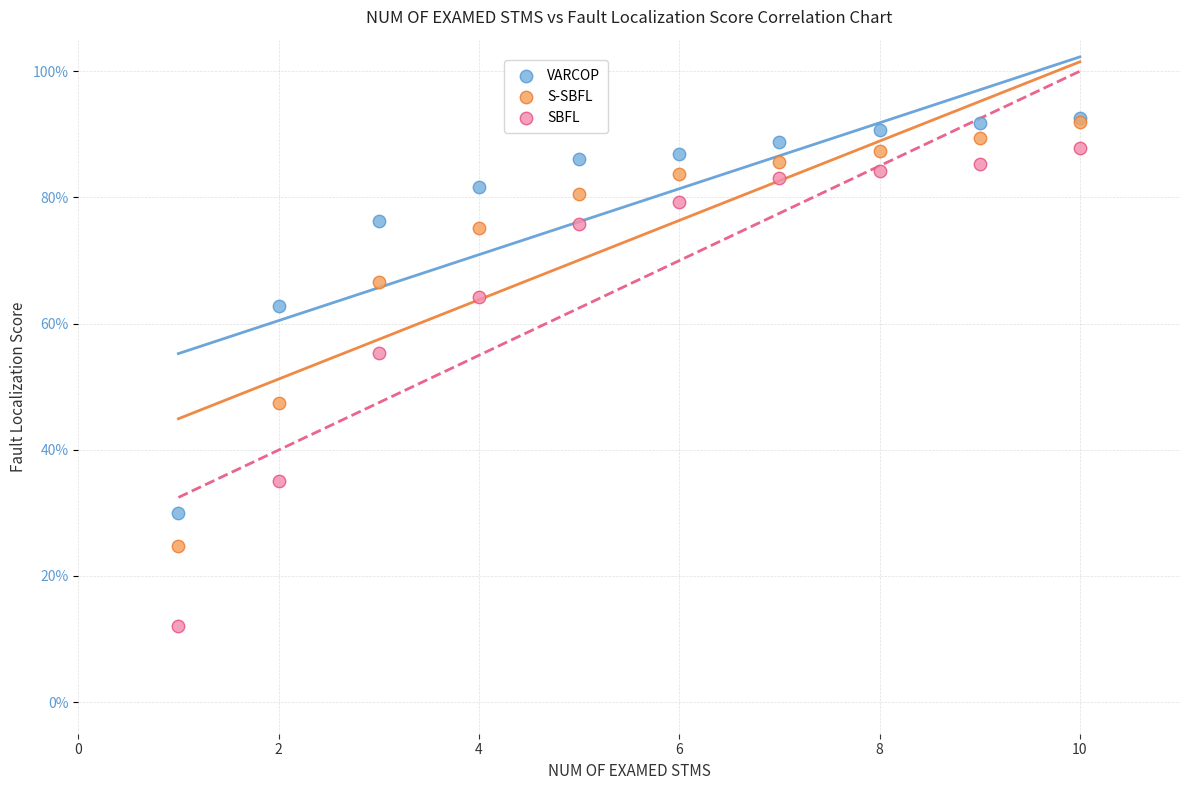

What are all the series names shown in the legend?

VARCOP, S-SBFL, SBFL